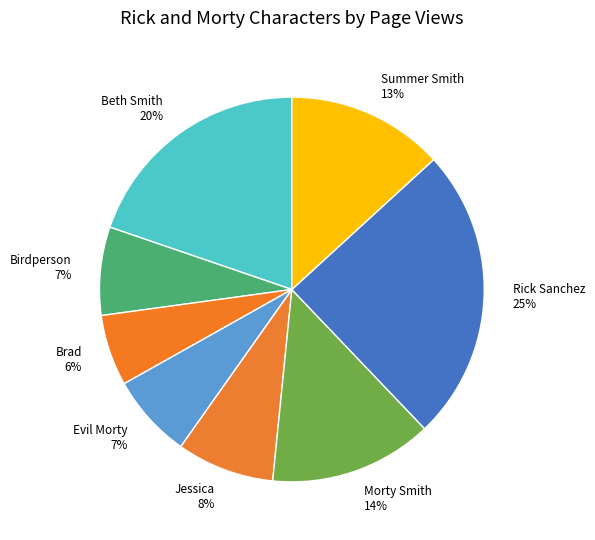

How many slices are in this pie chart?

8